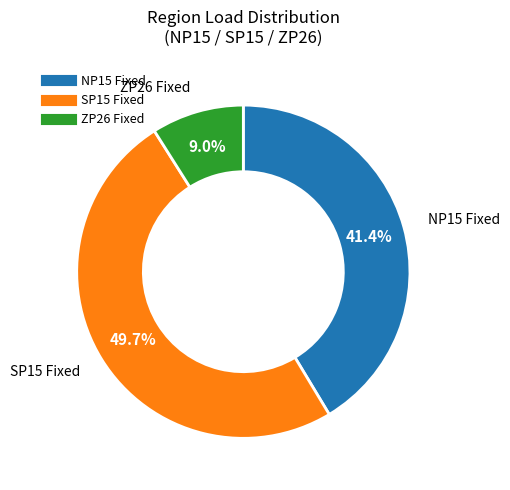

To the nearest percent, what is the difference between the largest and smallest slice percentages?

41%